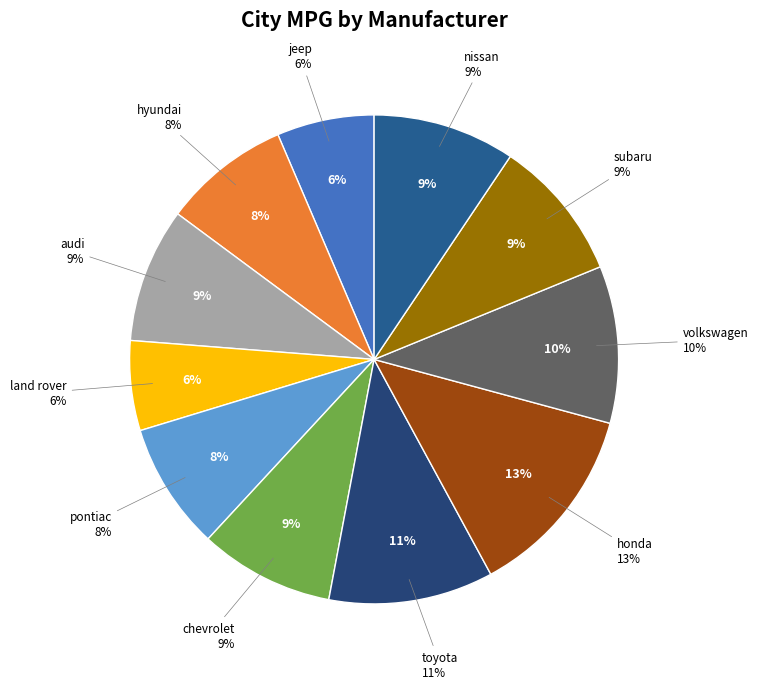

Between land rover and honda, which is larger?

honda